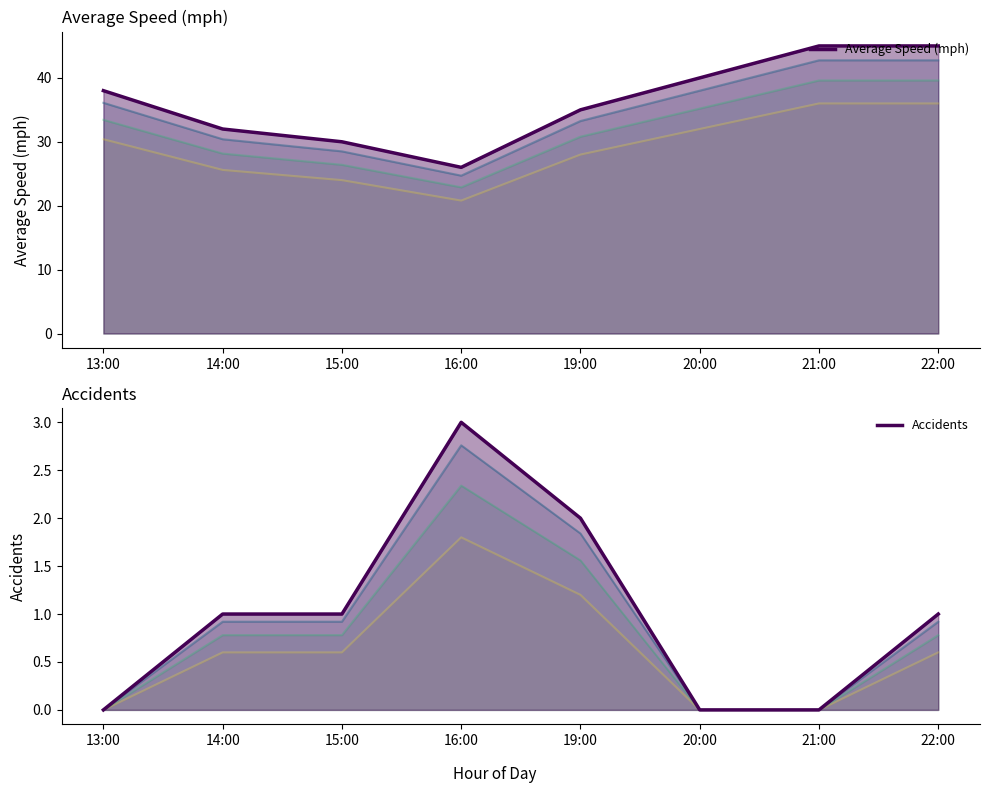

Reading left to right, extract all data points from this chart.

Average Speed (mph): 13:00=38	14:00=32	15:00=30	16:00=26	19:00=35	20:00=40	21:00=45	22:00=45
Accidents: 13:00=0	14:00=1	15:00=1	16:00=3	19:00=2	20:00=0	21:00=0	22:00=1